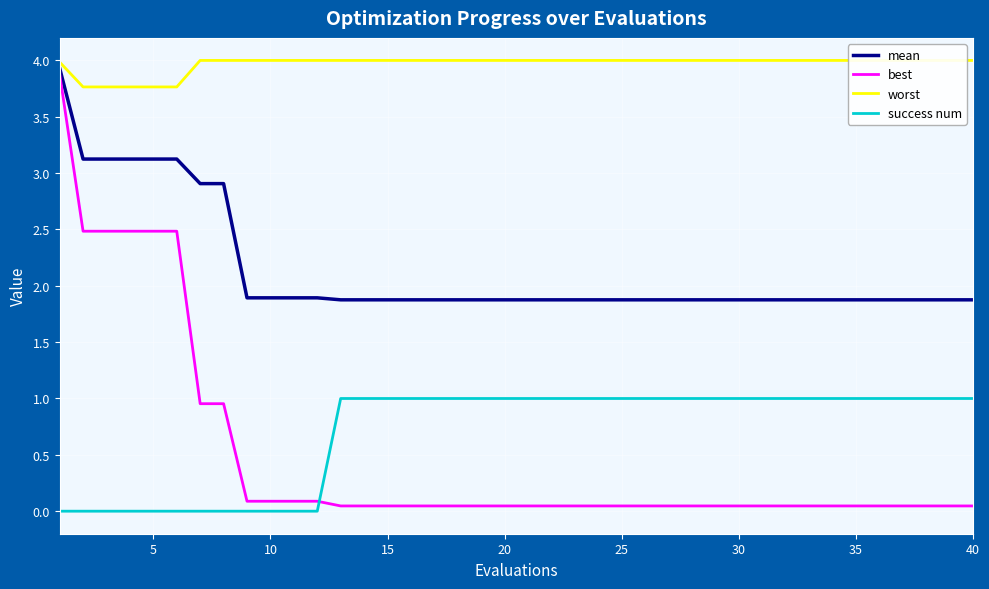

What is the average value of the success num series?

0.7